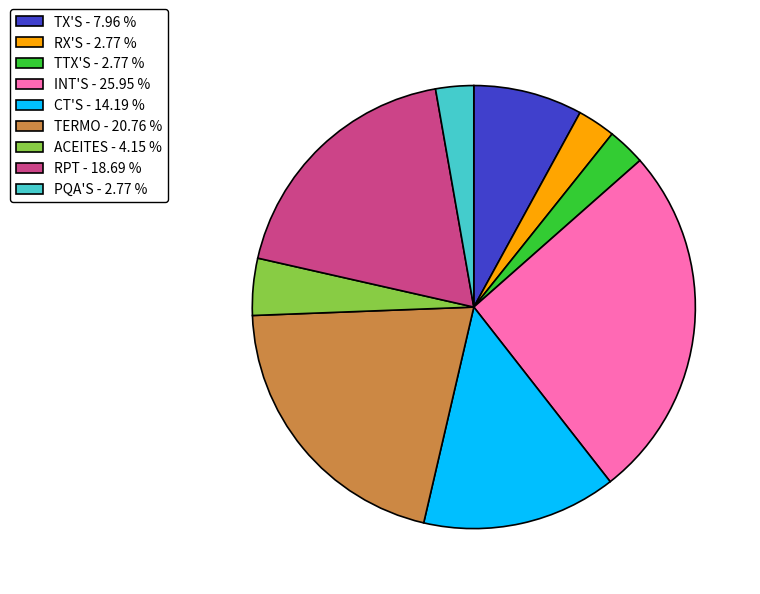

Is it true that CT'S is 14% of the pie?

True